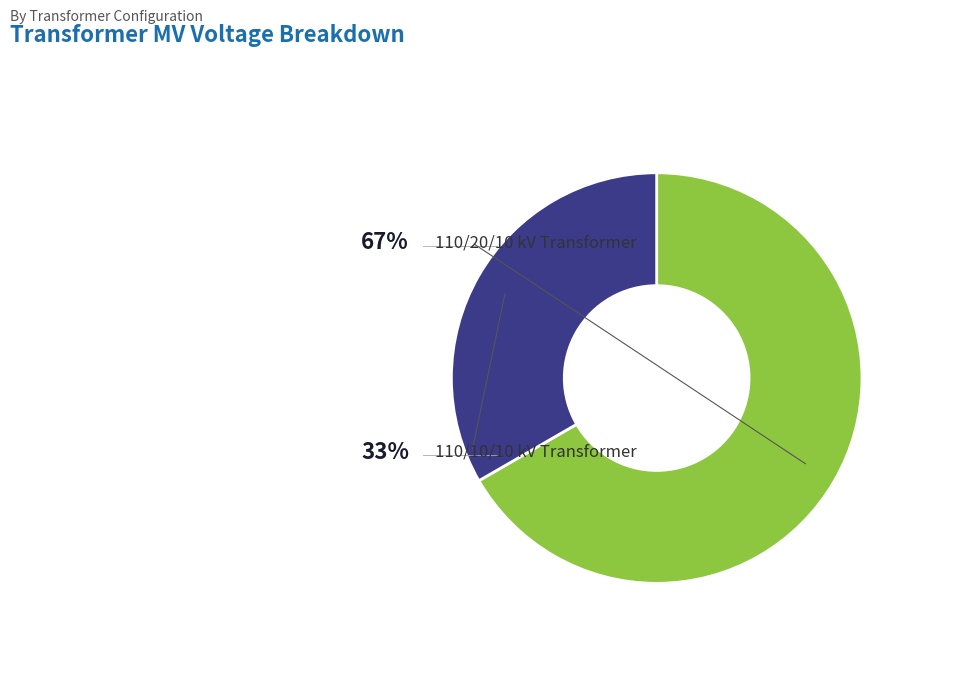

To the nearest percent, what is the difference between the largest and smallest slice percentages?

33%